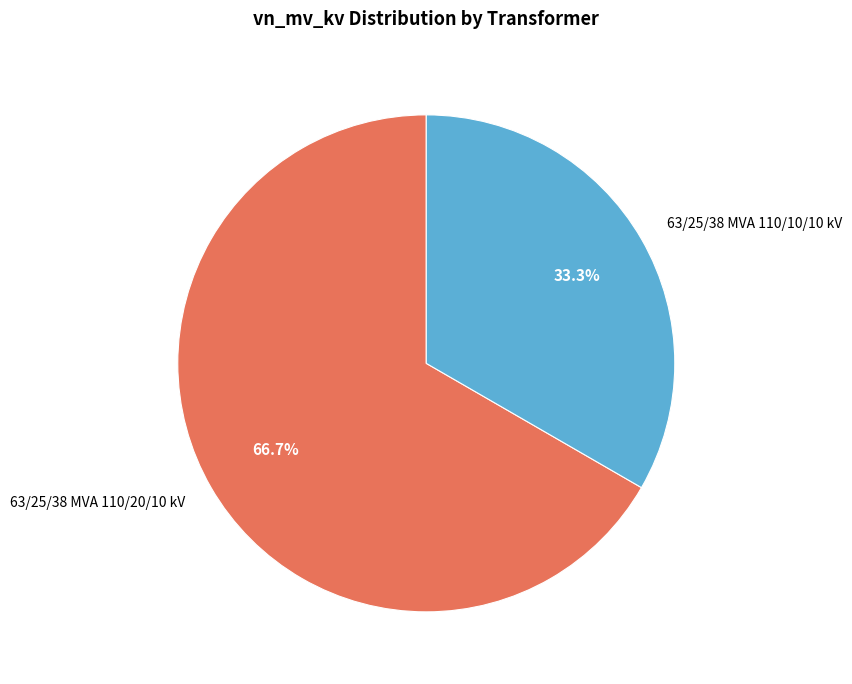

What is the ratio of the value at 63/25/38 MVA 110/20/10 kV to the value at 63/25/38 MVA 110/10/10 kV?

2.0